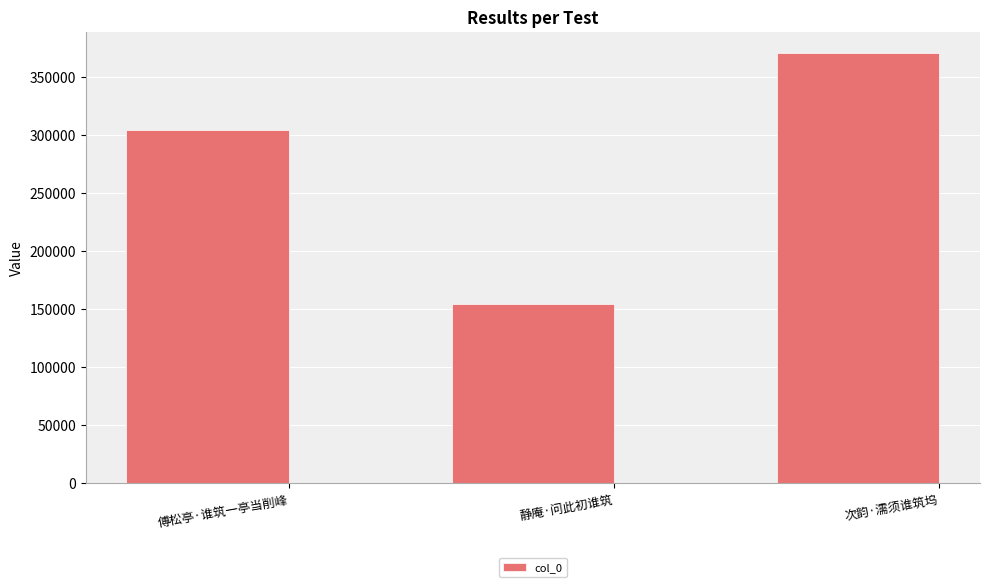

At which category does the chart reach its peak across all series?

次韵·濡须谁筑坞